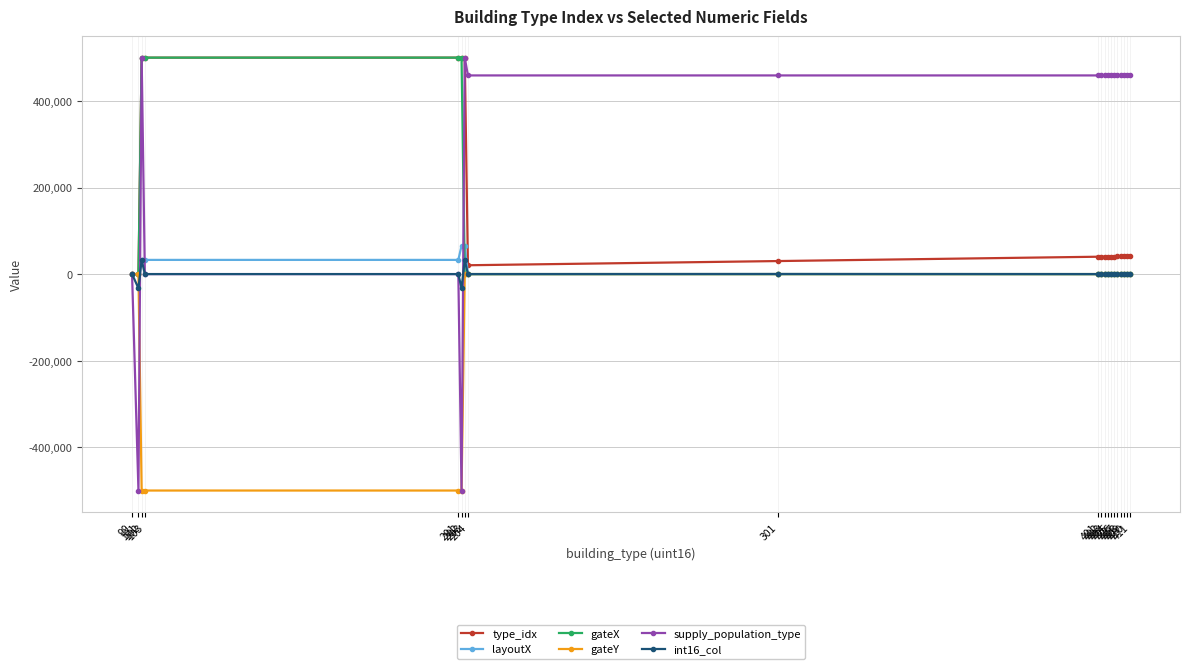

What is the smallest value displayed?

-500000.0